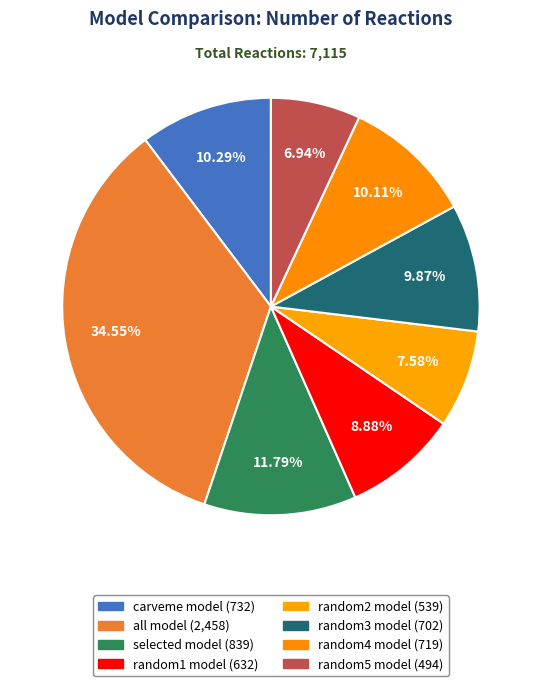

Does any single category account for the majority?

No